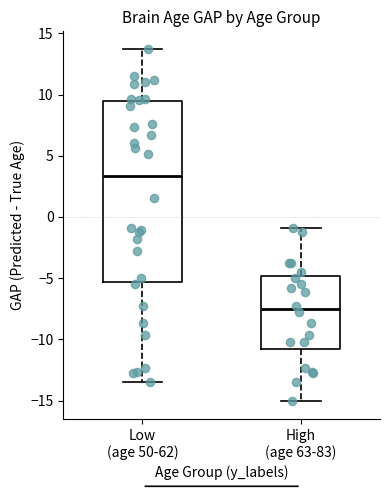

Reading left to right, transcribe this box plot: for each box, give where its median line is, the range the box spans, and where its two whiskers end, as read against the y-axis. The values are not printed on the chart, so give them approximately, as read against the axis.

Low (age 50-62): median 3.5, box -5.5 to 9.5, whiskers -13.5 to 13.5
High (age 63-83): median -7.5, box -11.0 to -5.0, whiskers -15.0 to -1.0